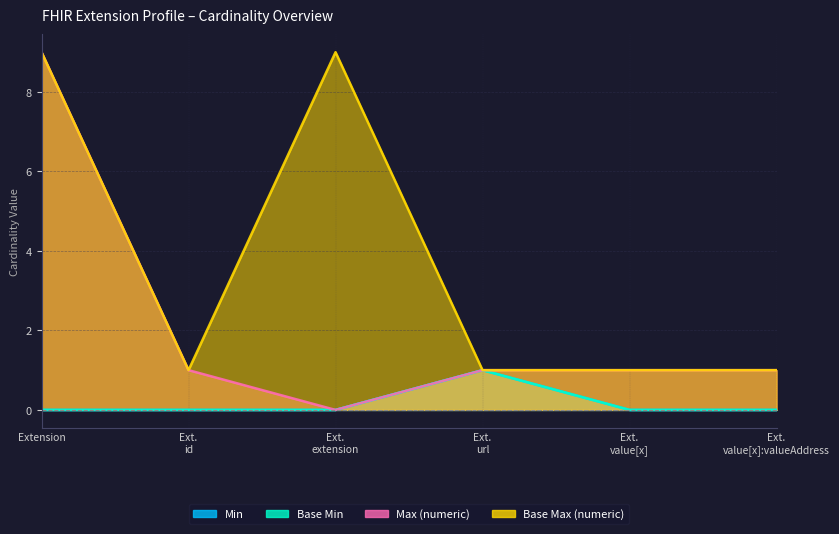

Is it true that Min equals 0 at Ext. value[x]?

True